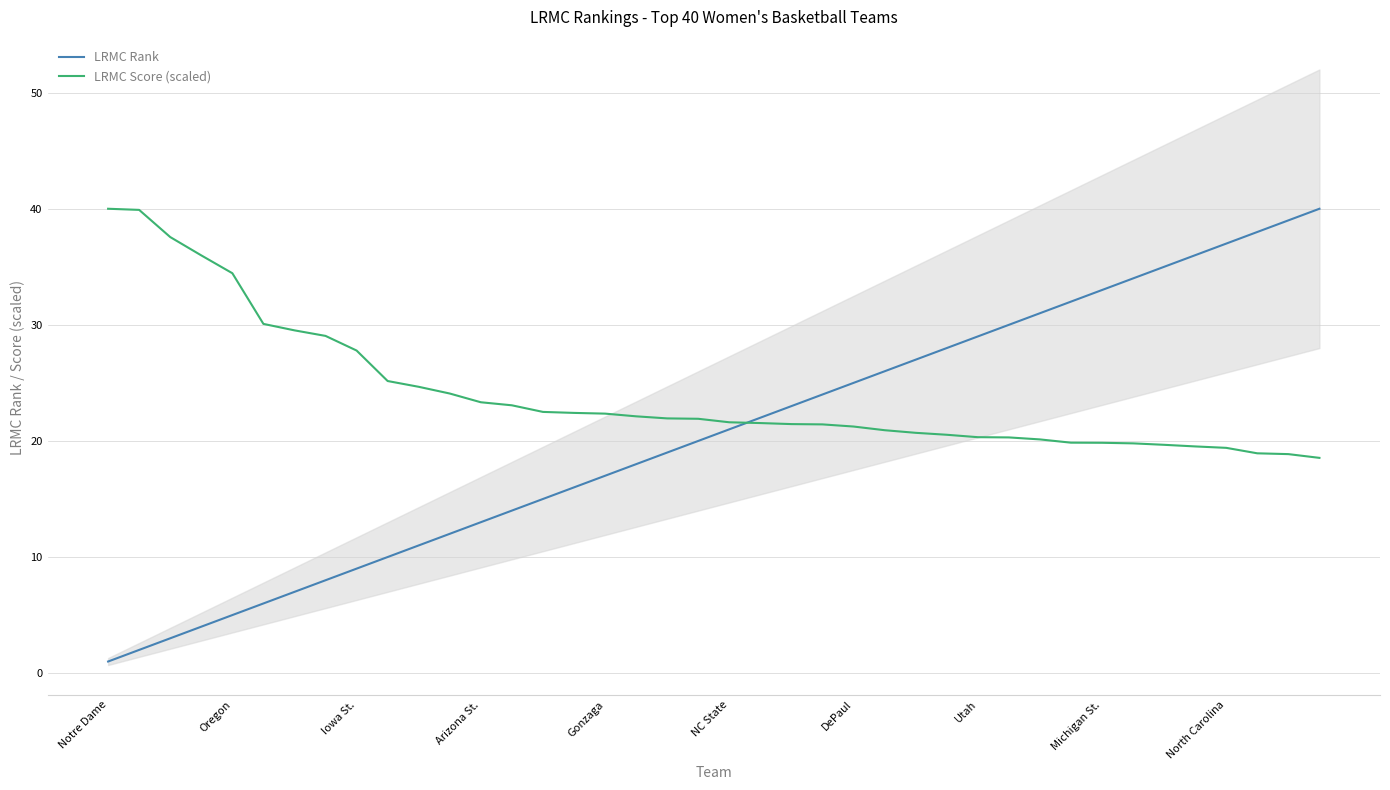

What is the lowest value of the LRMC Score (scaled) series?

18.5